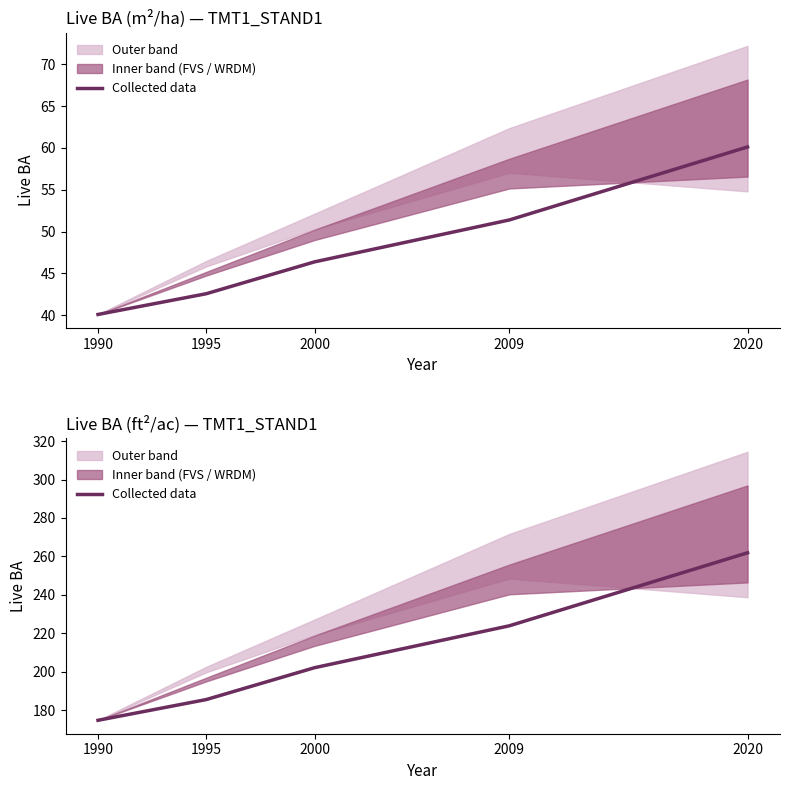

What is the difference between the second highest and minimum values?

49.2